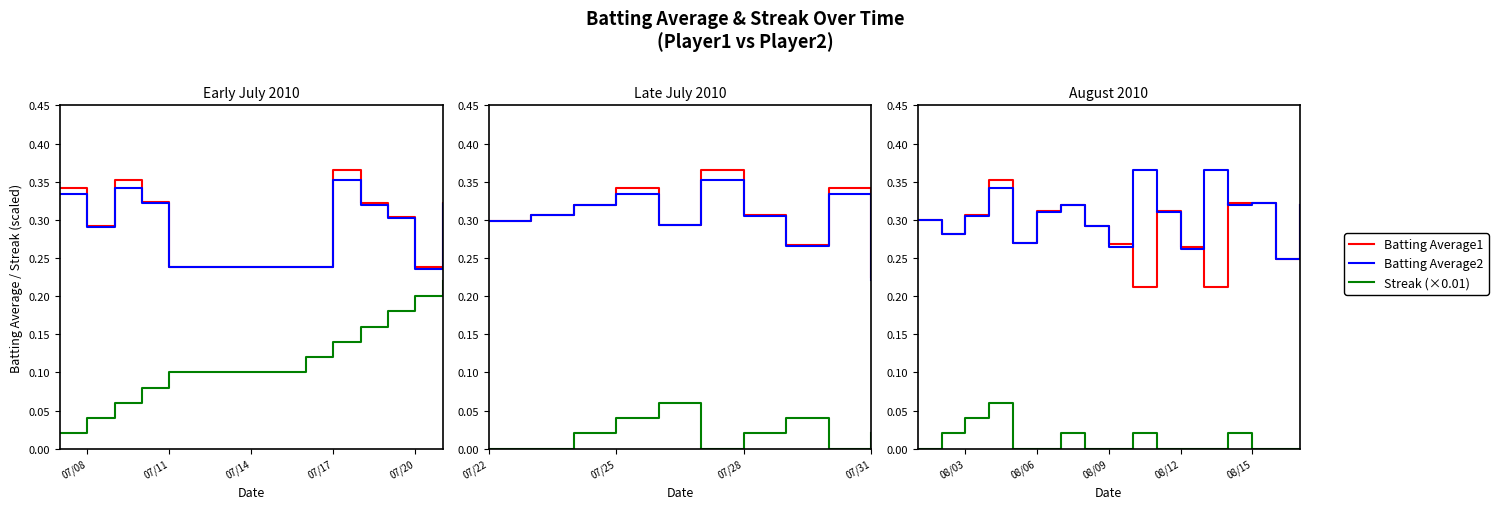

What is the difference between the second highest and second lowest values in the Batting Average1 series?

0.1